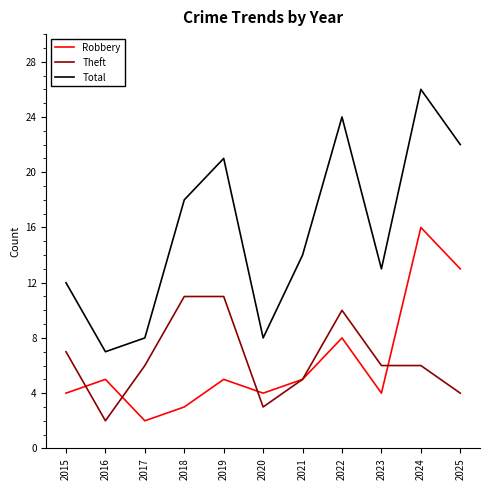

What is the approximate value of Total at 2025?

22